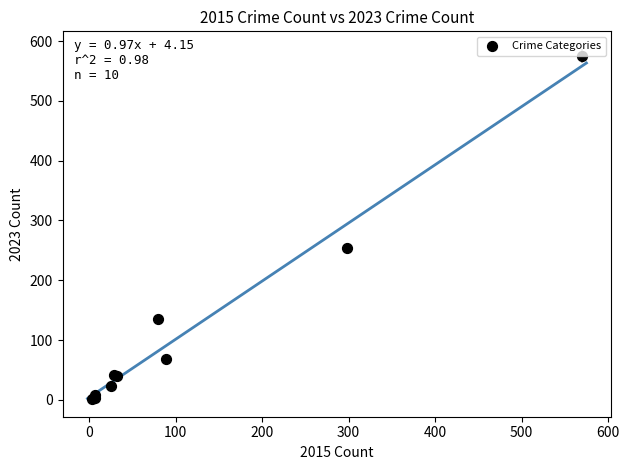

What Y value in the scatter plot is closest to 288?

254